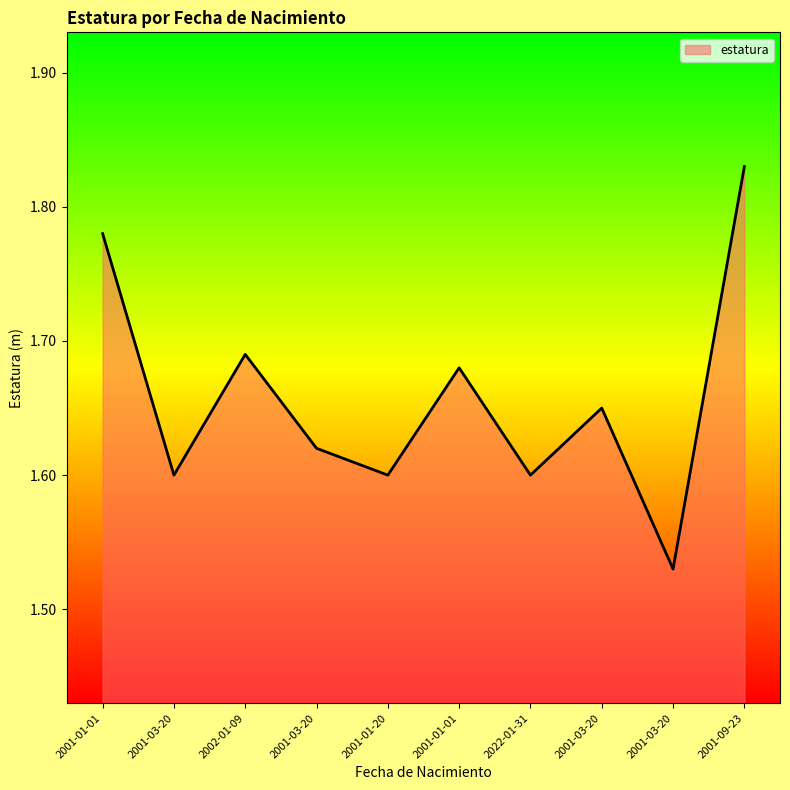

How many lines are shown in the chart?

1